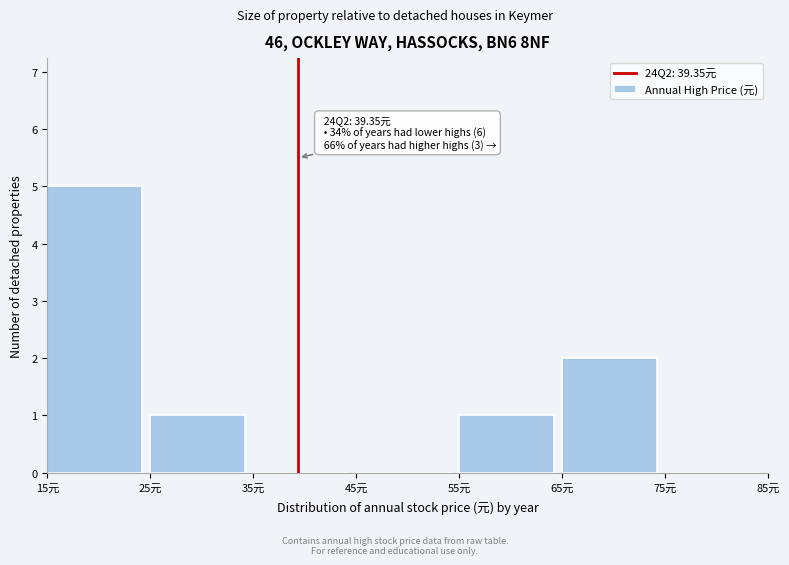

Which range on the x-axis has the tallest bar?

15 to 25